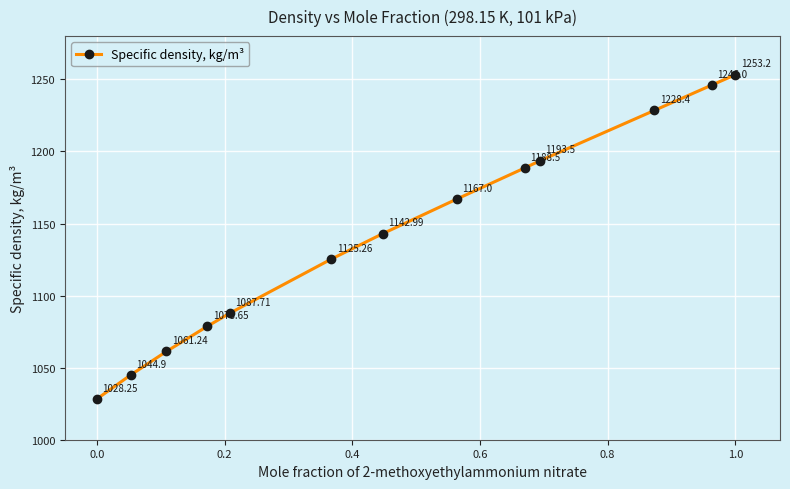

True or false: there are more than 1 points higher than both neighbors.

False